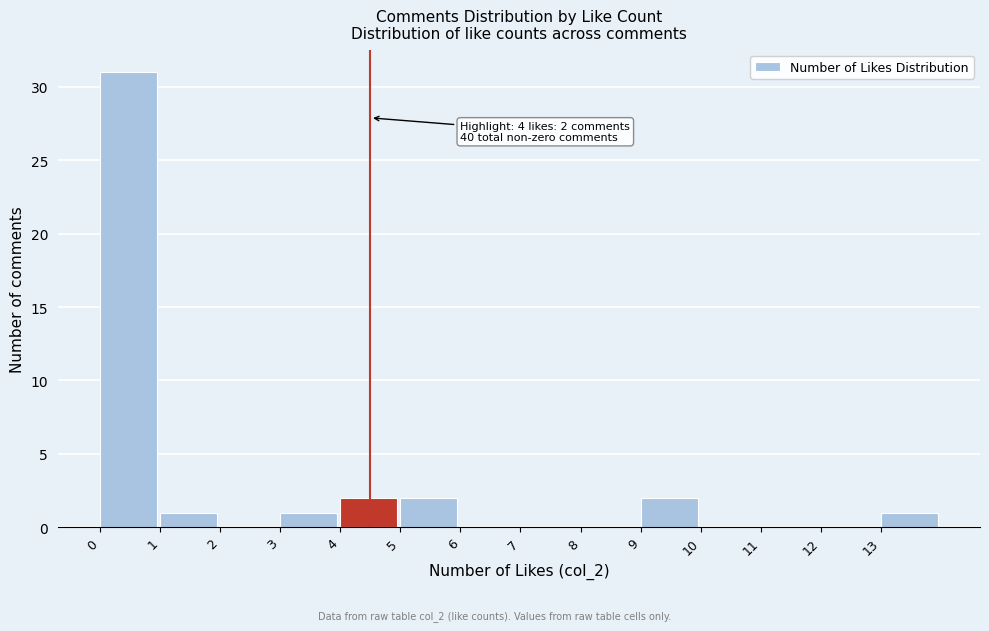

Over which range of the x-axis is the bar tallest?

0 to 1